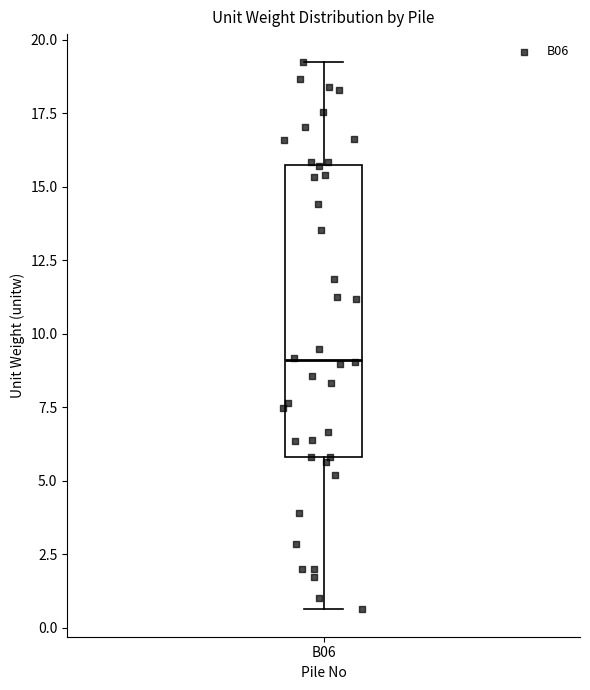

Read this box plot against the y-axis: the position of the median line, the range covered by the box, and the ends of both whiskers. The values are not printed on the chart, so give them approximately, as read against the axis.

median 9.0, box 6.0 to 15.5, whiskers 0.5 to 19.5